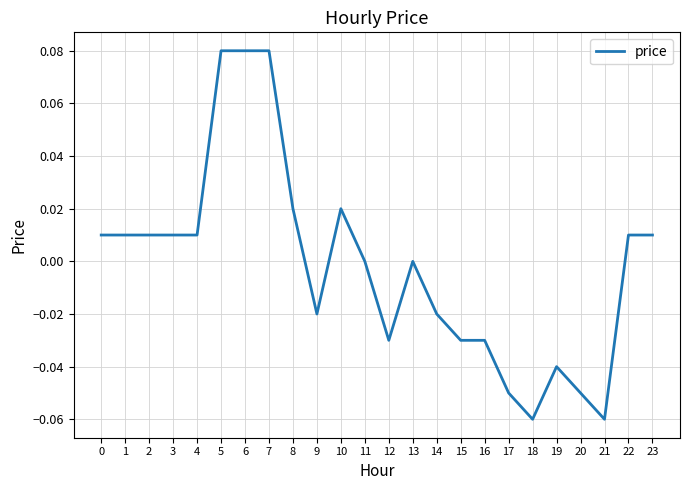

Which has a higher value, 22 or 14?

22